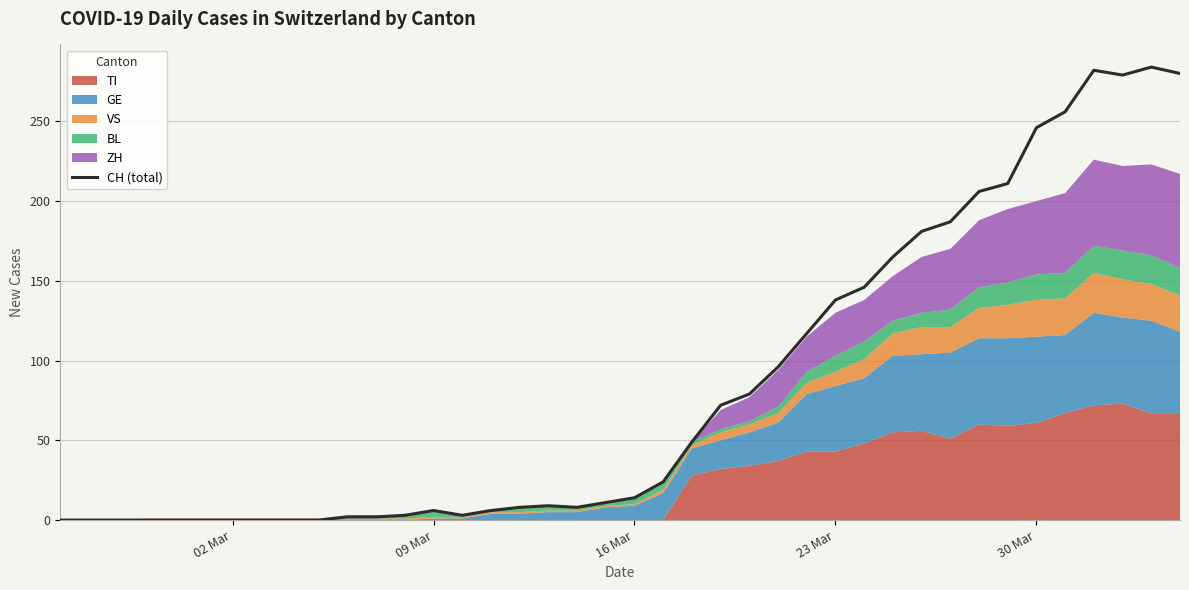

Reading right to left, what are all the values shown in this chart?

280	284	279	282	256	246	211	206	187	181	165	146	138	117	96	79	72	49	24	14	11	8	9	8	6	3	6	3	2	2	0	0	0	0	0	0	0	0	0	0